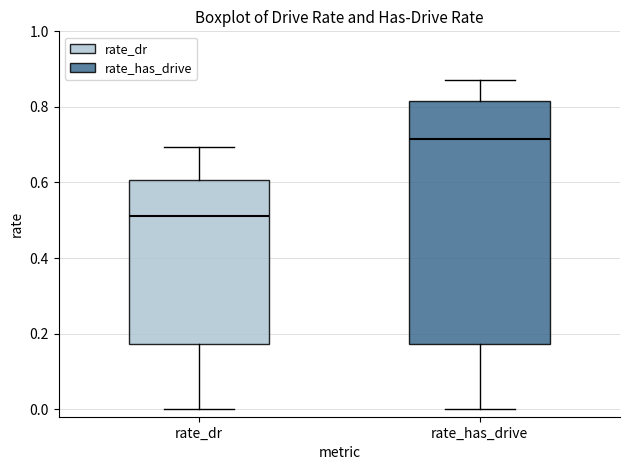

Reading left to right, transcribe this box plot: for each box, give where its median line is, the range the box spans, and where its two whiskers end, as read against the y-axis. The values are not printed on the chart, so give them approximately, as read against the axis.

rate_dr: median 0.52, box 0.18 to 0.60, whiskers 0.00 to 0.70
rate_has_drive: median 0.72, box 0.18 to 0.82, whiskers 0.00 to 0.88